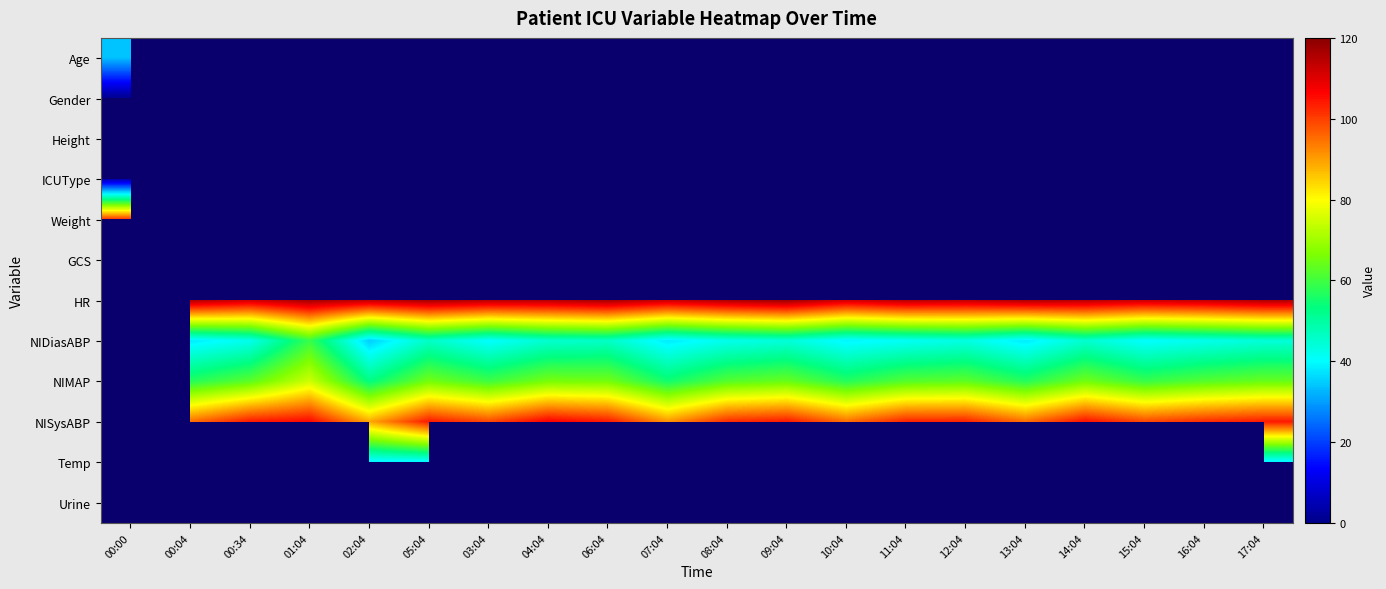

Between 01:04 and 11:04, which series saw the biggest shift?

NIDiasABP